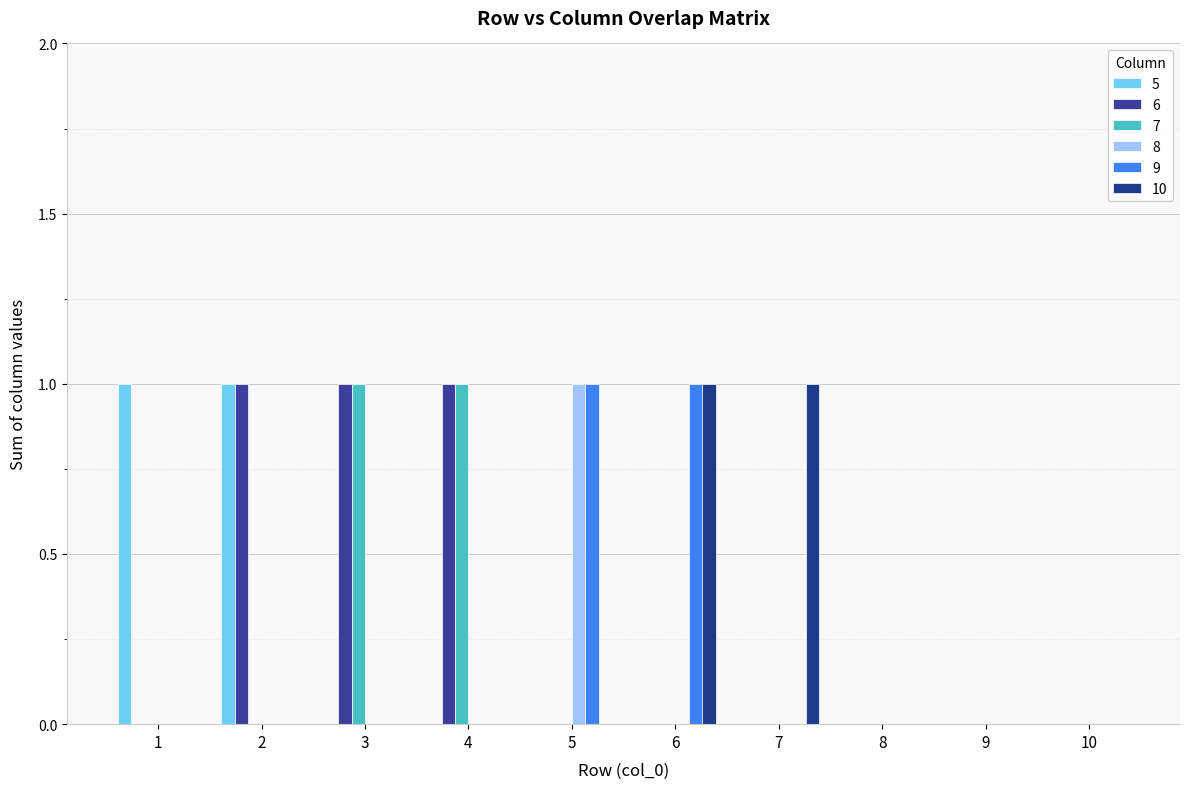

Is it true that 8 equals 0 at 1?

True